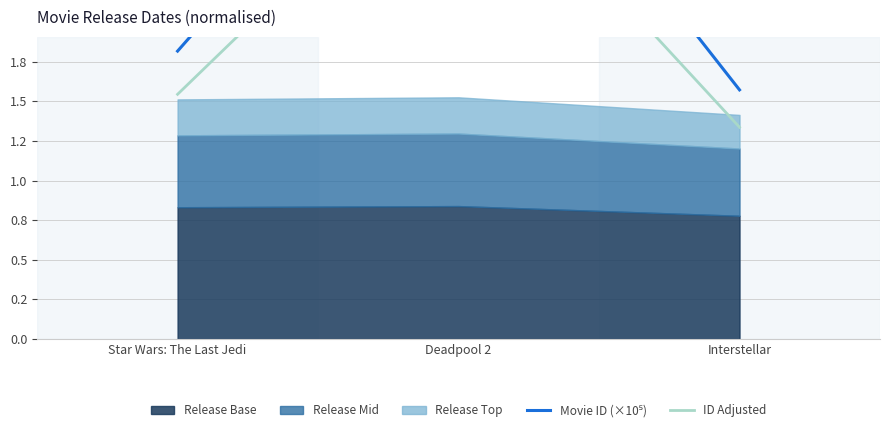

What is the maximum value shown in the chart?

3.8